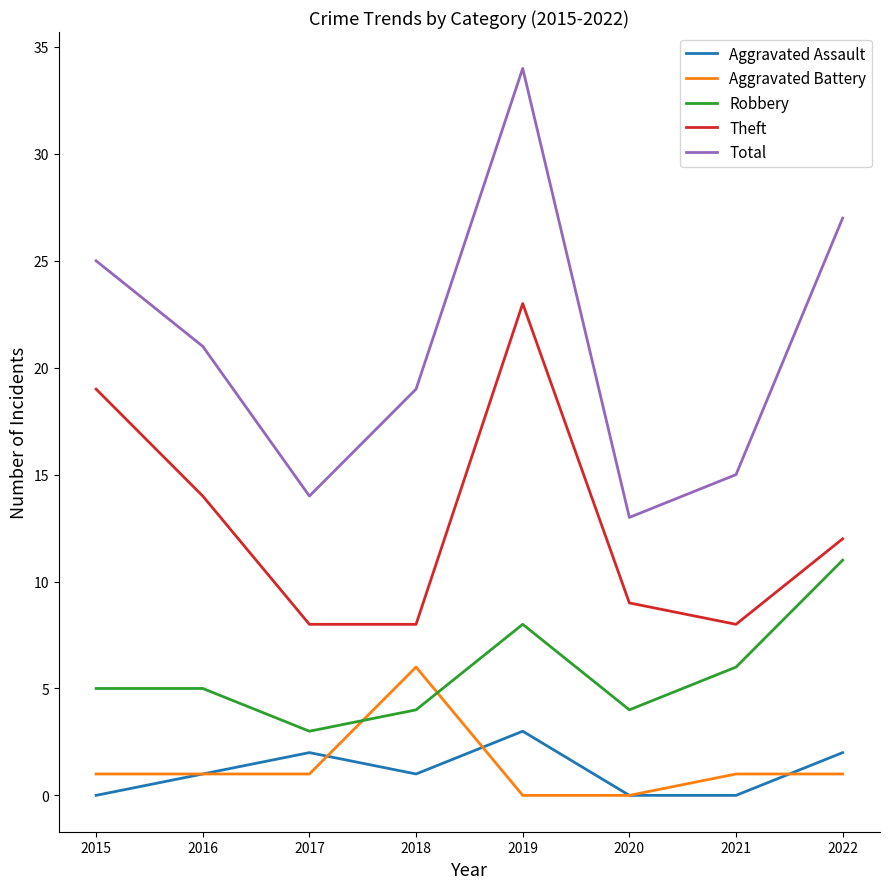

What is the maximum value shown in the chart?

34